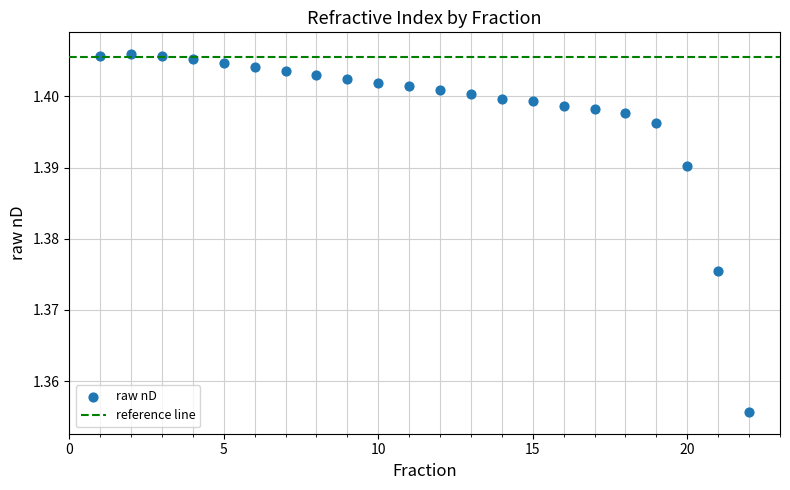

What is the range of X values (max minus min)?

21.0